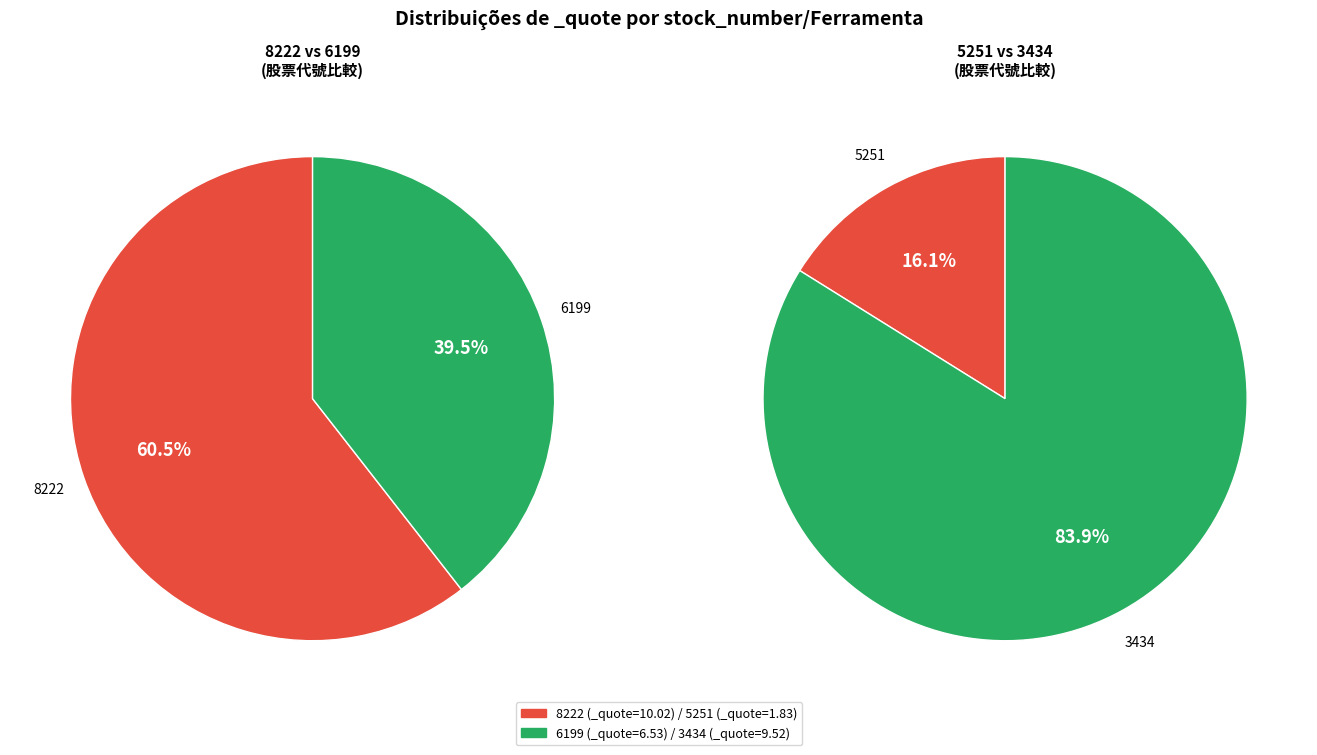

Which has a higher value, 6199 or 8222?

8222